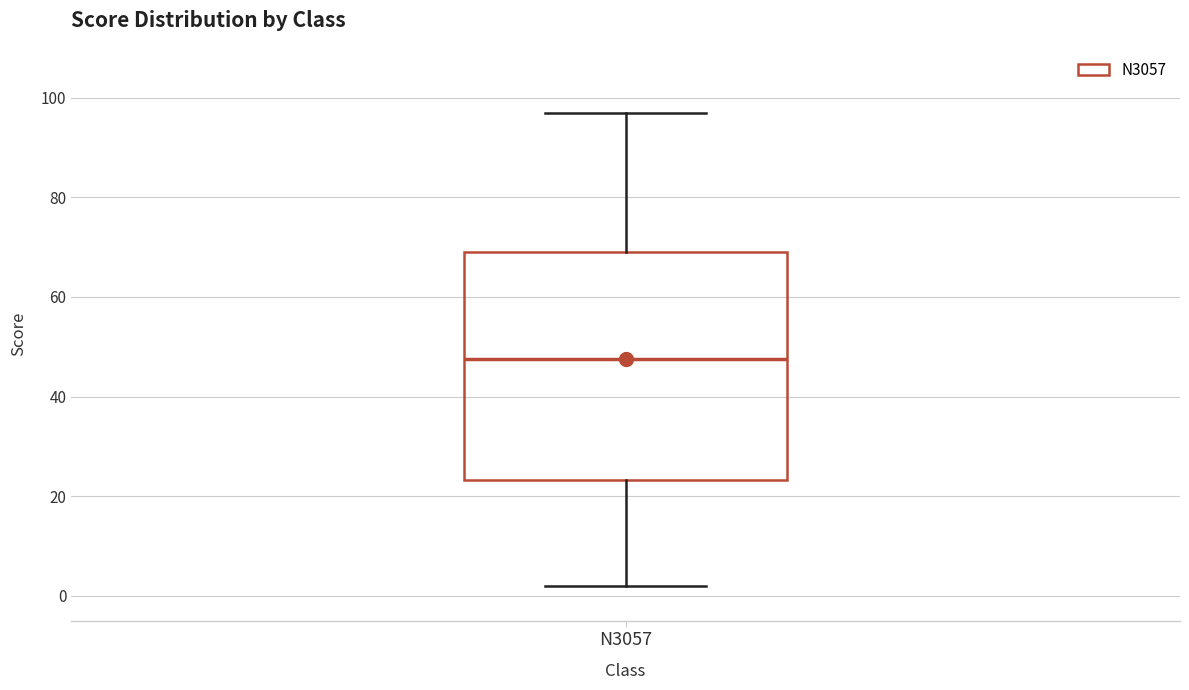

Where does the upper whisker of the box for N3057 end on the y-axis? The values are not printed on the chart, so give them approximately, as read against the axis.

98